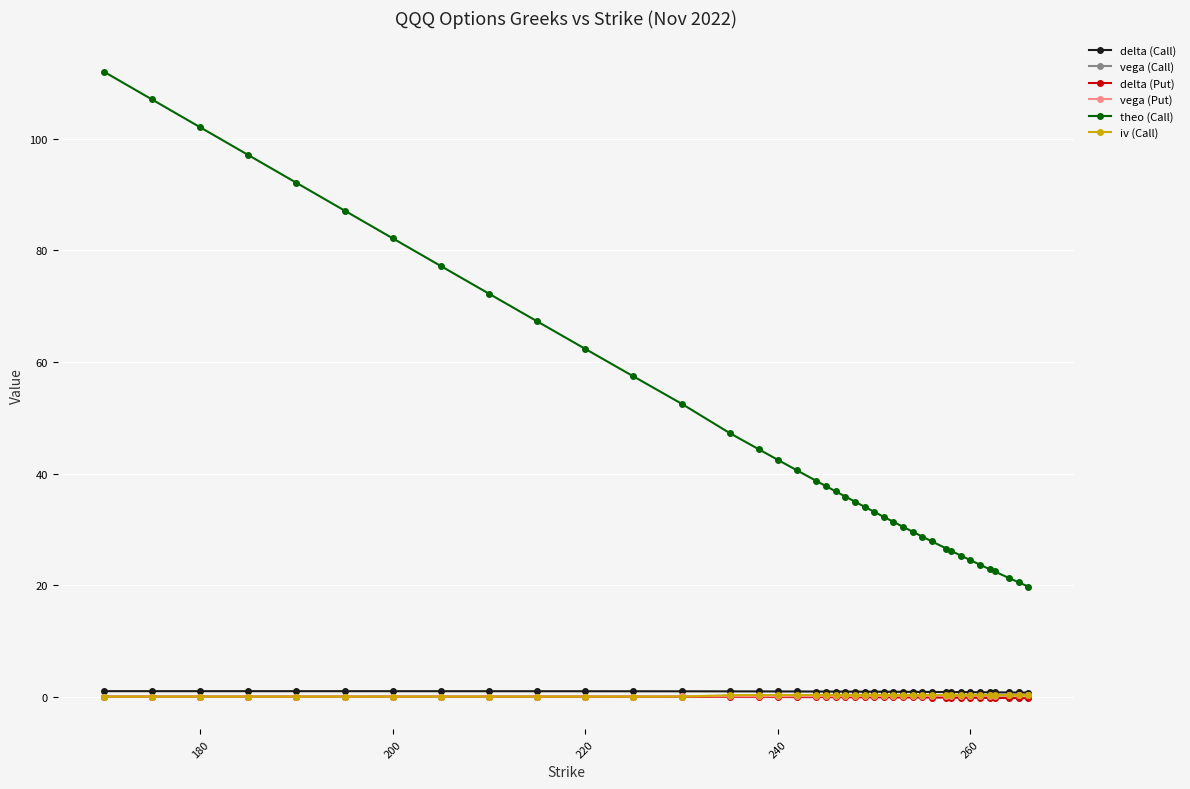

What is the highest value of the theo (Call) series?

112.0